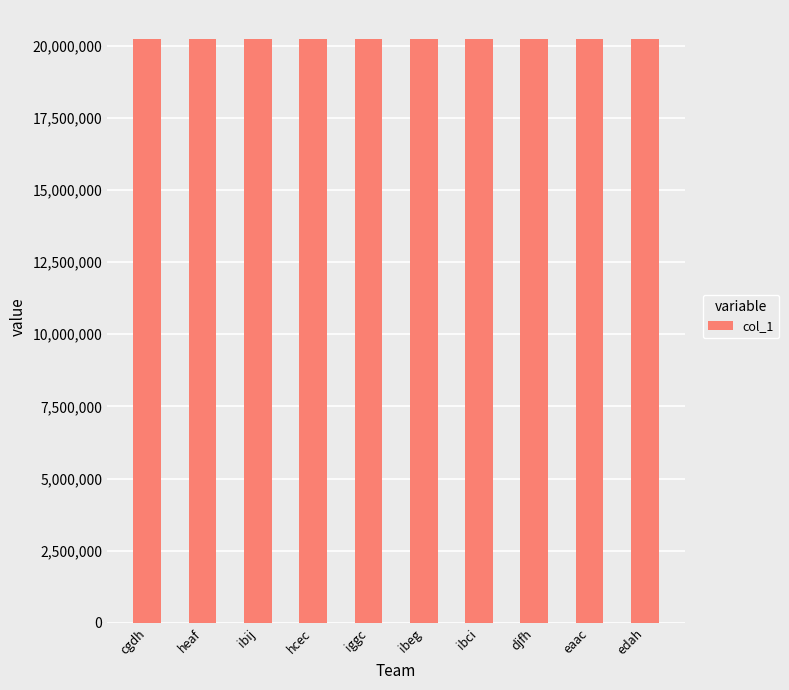

How many bars are there in total?

10